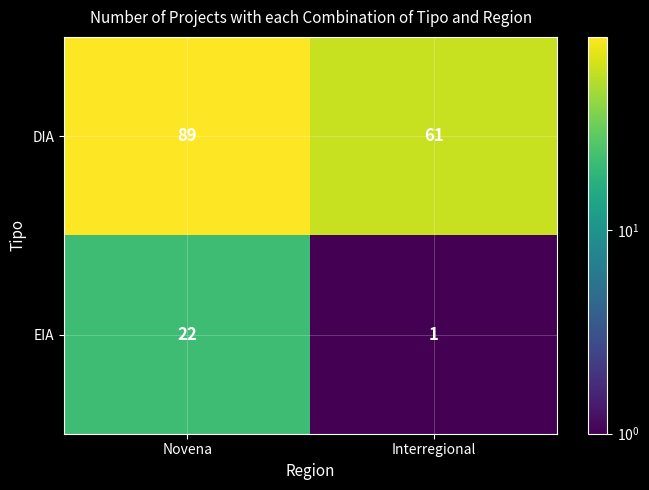

What is the sum of all DIA values?

150